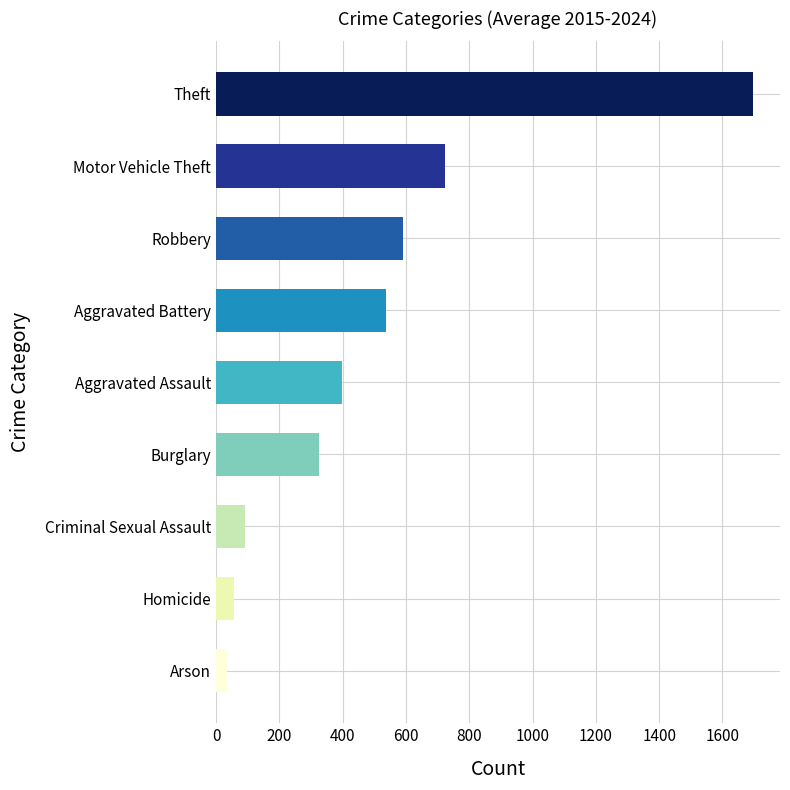

The value at Theft is 1697. True or false?

True